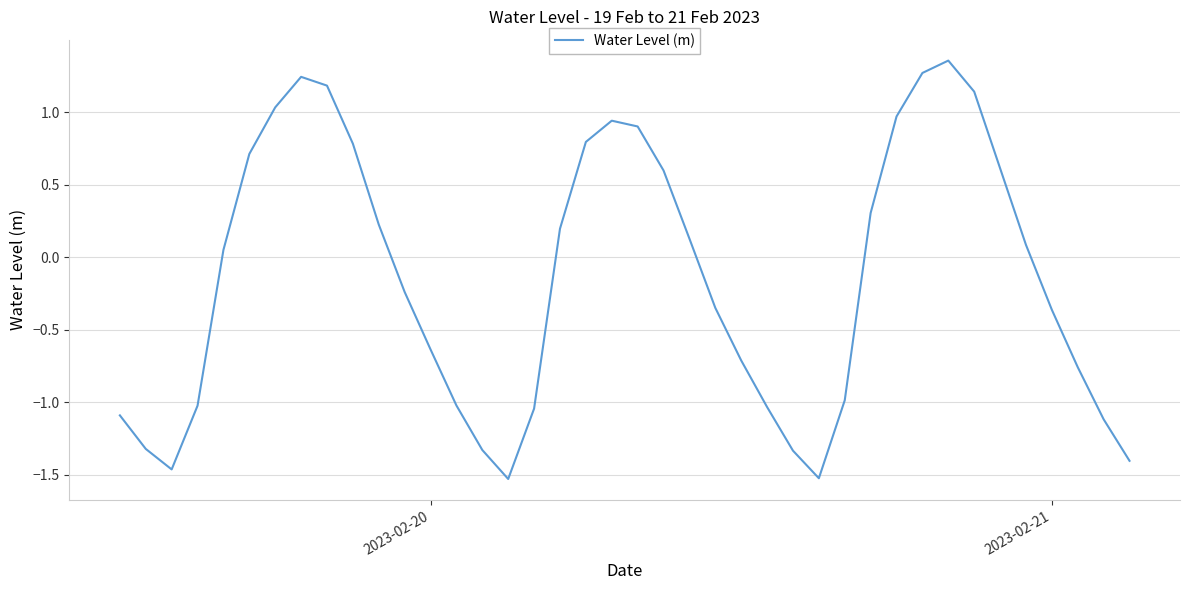

True or false: there are more than 2 points higher than both neighbors.

True